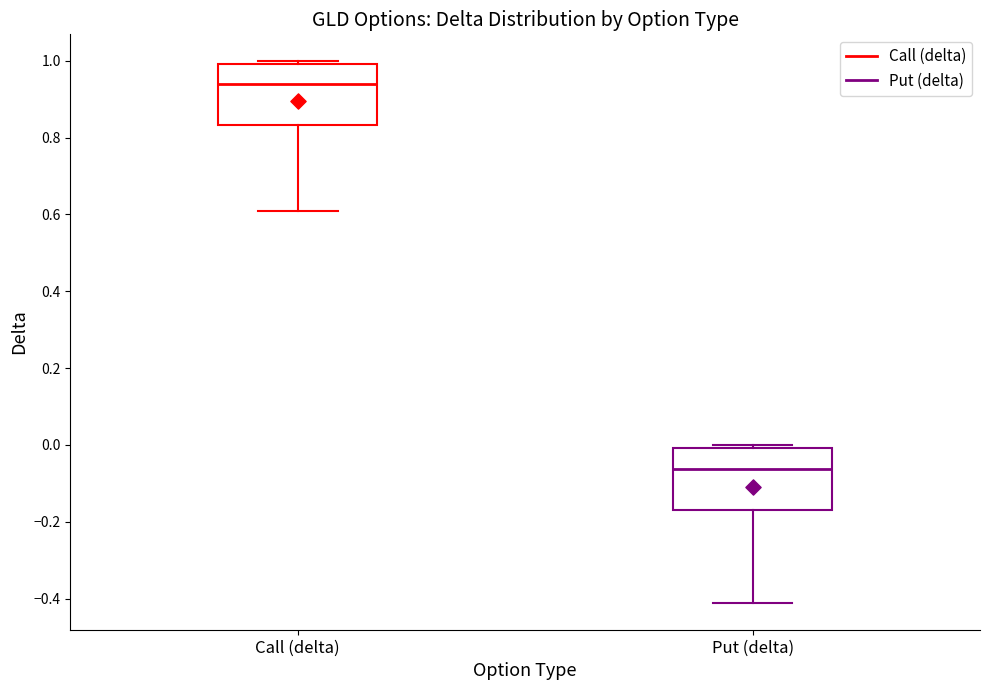

Reading left to right, transcribe this box plot: for each box, give where its median line is, the range the box spans, and where its two whiskers end, as read against the y-axis. The values are not printed on the chart, so give them approximately, as read against the axis.

Call (delta): median 0.94, box 0.84 to 1.00, whiskers 0.60 to 1.00 (just above the box's upper edge)
Put (delta): median -0.06, box -0.18 to 0.00, whiskers -0.42 to 0.00 (just above the box's upper edge)